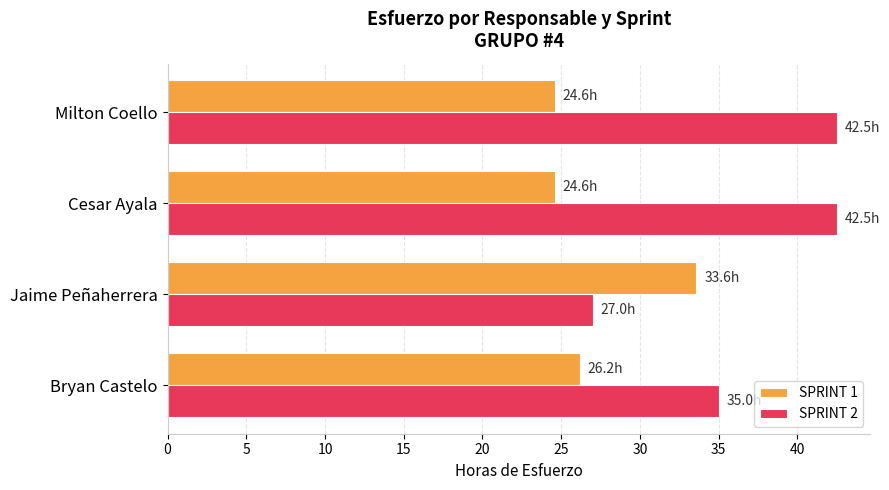

Which series has the largest total across all categories?

SPRINT 2